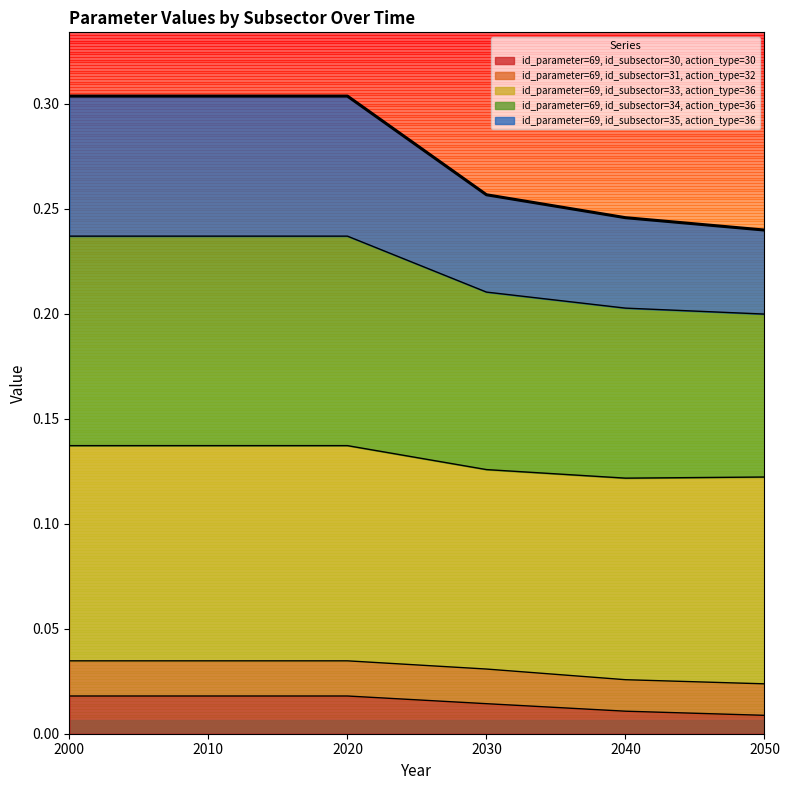

At which label is id_parameter=69, id_subsector=34, action_type=36 closest to 0?

2050